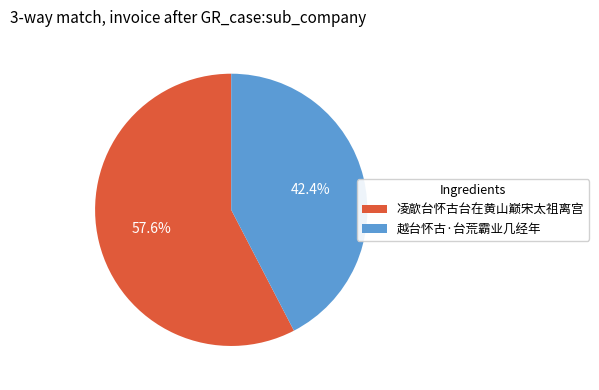

Between 越台怀古·台荒霸业几经年 and 凌歊台怀古台在黄山巅宋太祖离宫, which is larger?

凌歊台怀古台在黄山巅宋太祖离宫